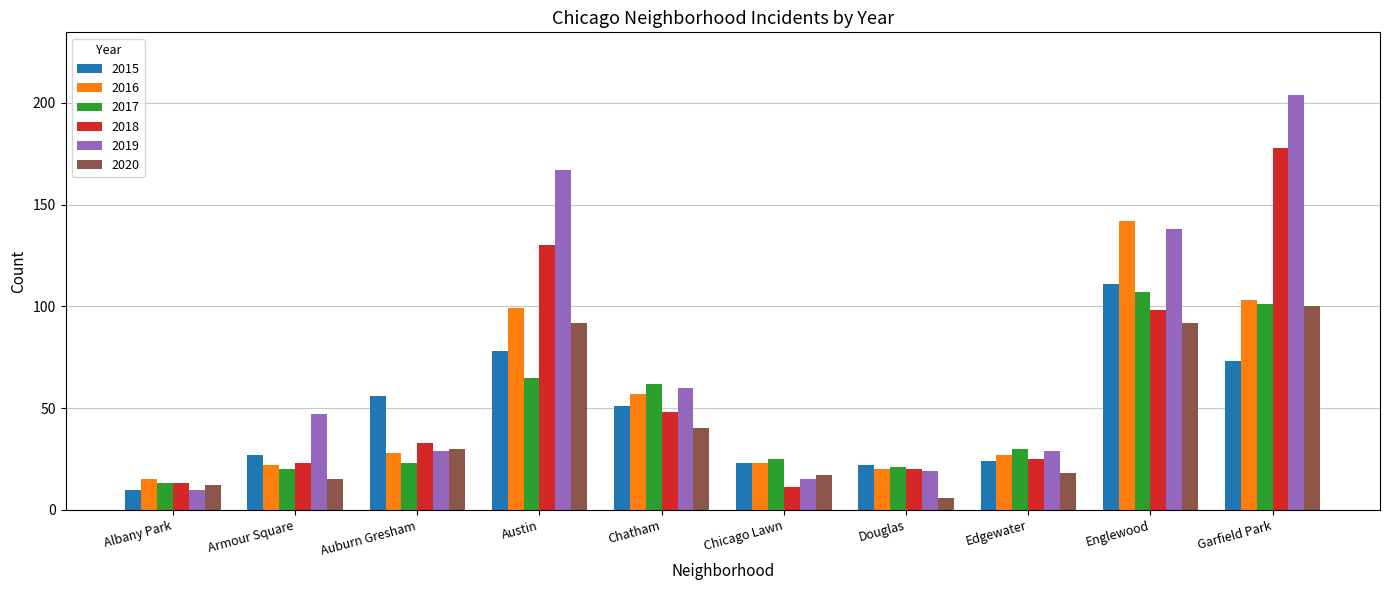

How many data points does each series have?

10